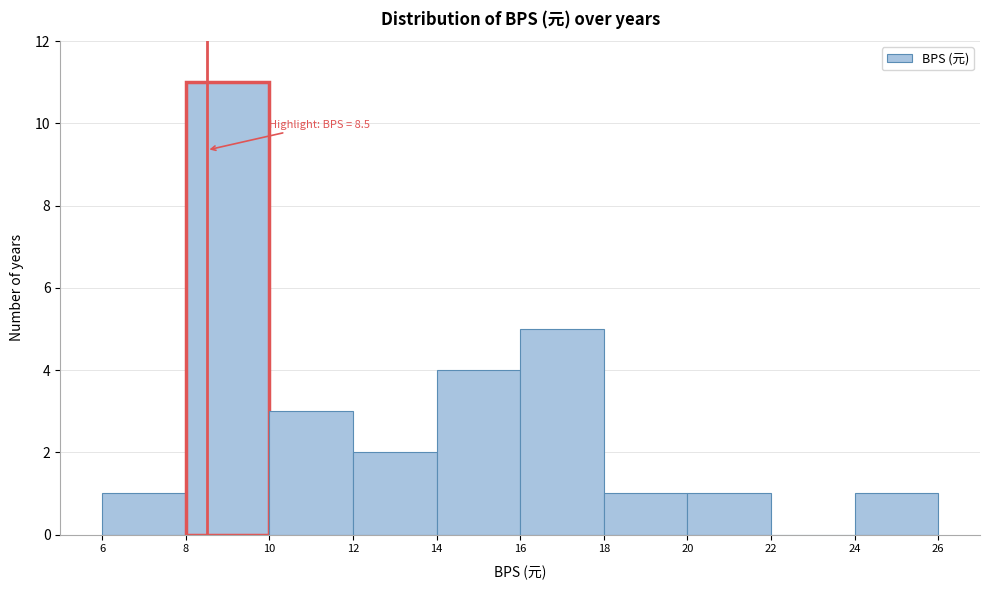

Over which range of the x-axis is the bar tallest?

8 to 10